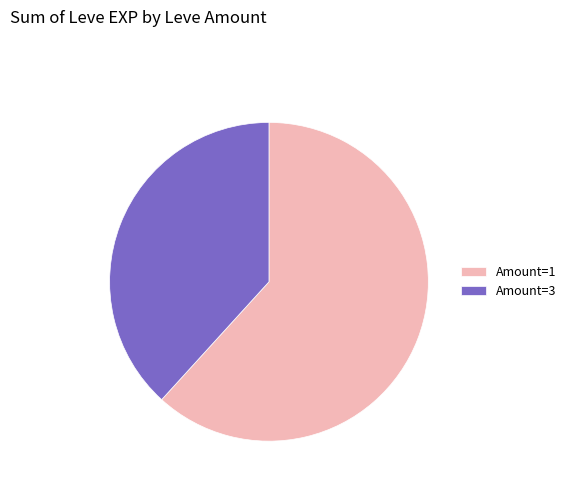

True or false: Amount=1 accounts for 69% of the total.

False